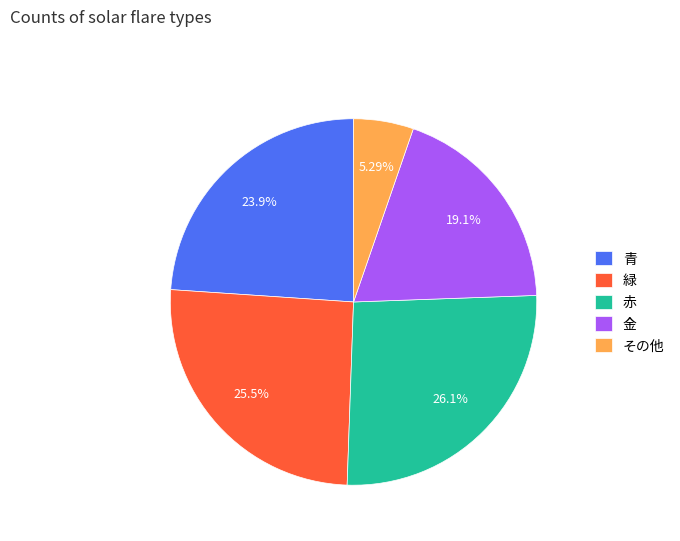

Approximately how many times larger is the value at 金 compared to その他?

3.6